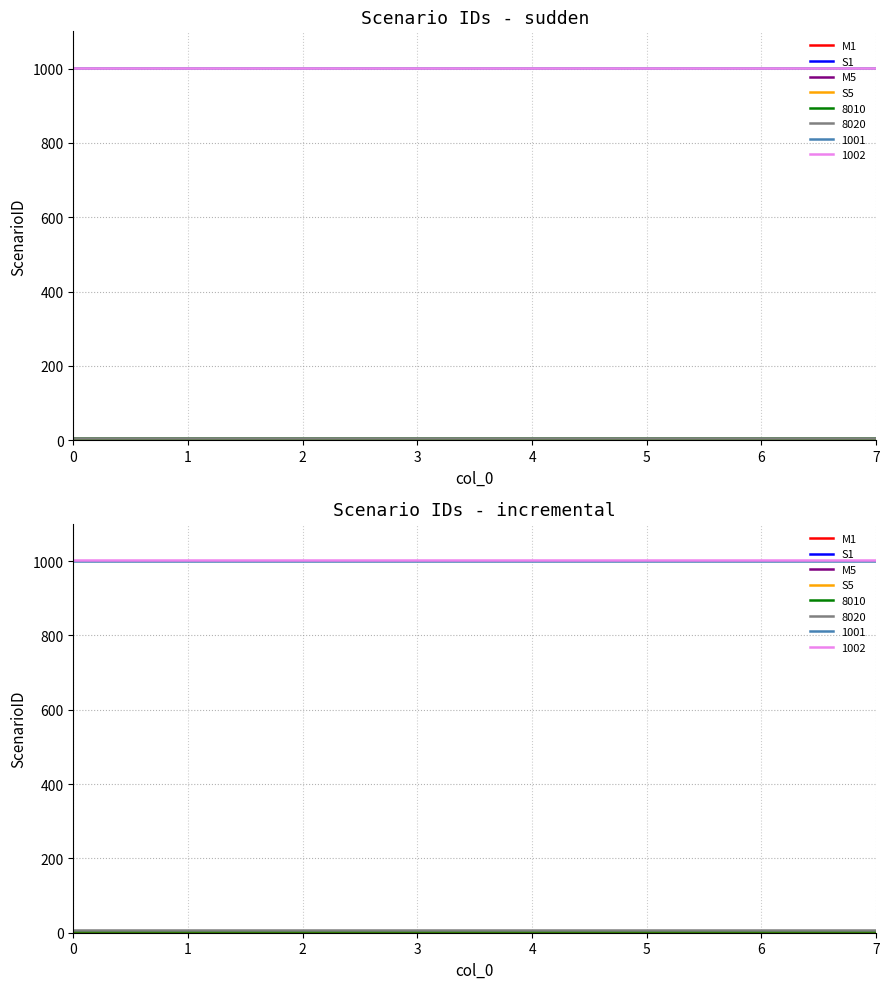

Does the chart display data point markers on the line(s)?

No